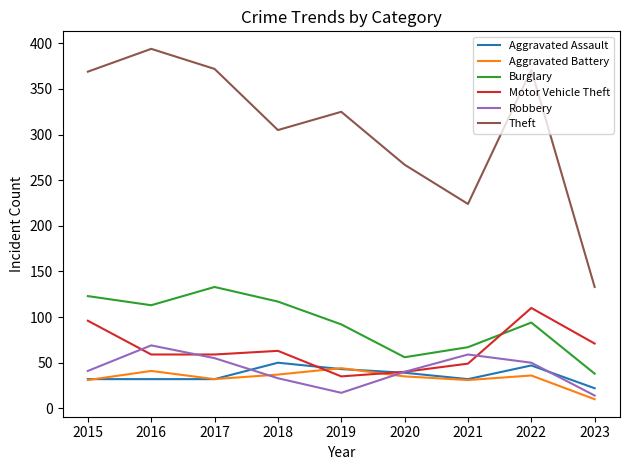

What are all the series names shown in the legend?

Aggravated Assault, Aggravated Battery, Burglary, Motor Vehicle Theft, Robbery, Theft